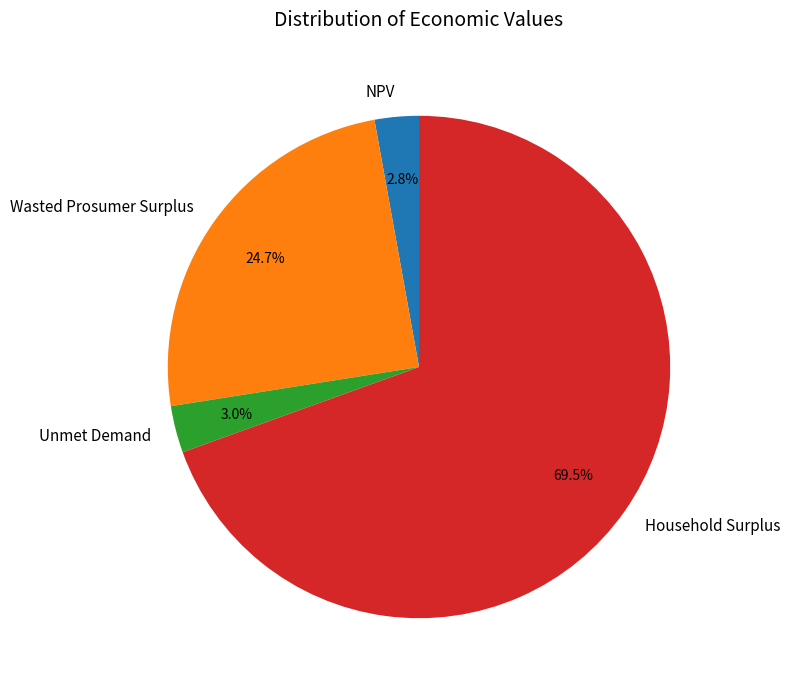

Which slice represents more than half of the pie?

Household Surplus